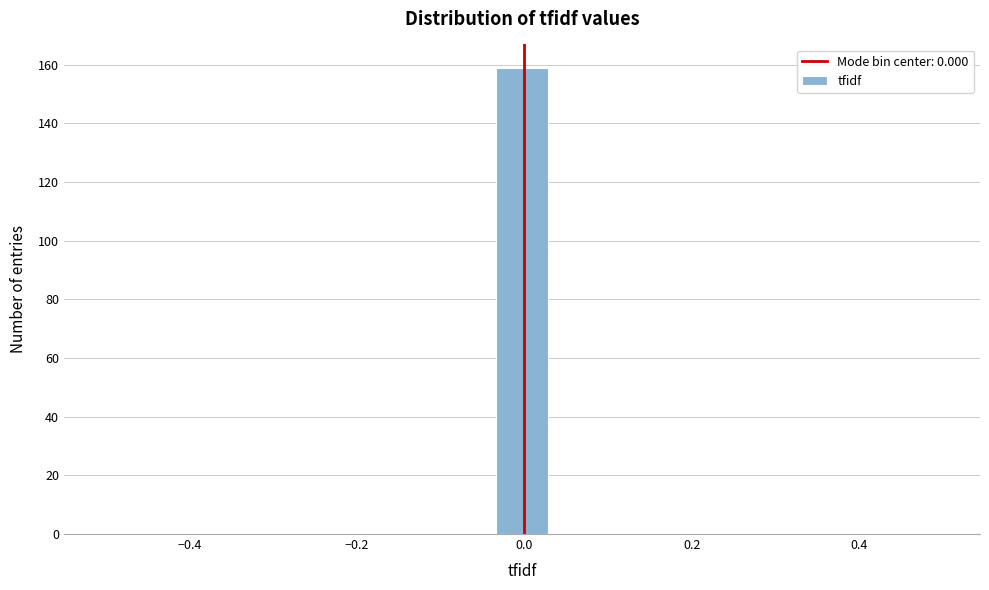

Around what value on the x-axis is the tallest bar? Give the approximate position of its centre, as read against the axis.

0.00